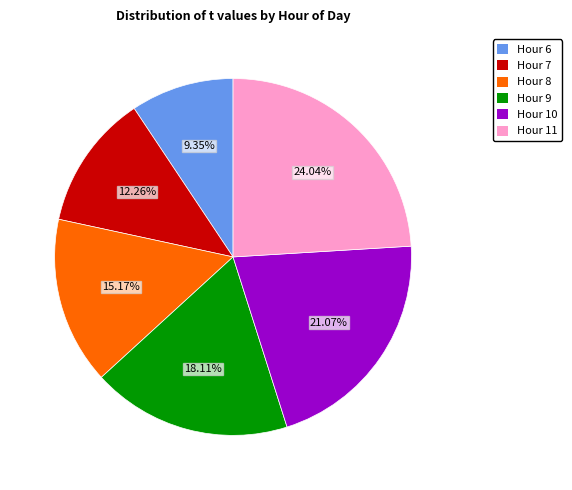

Is there any slice that represents more than half of the pie?

No